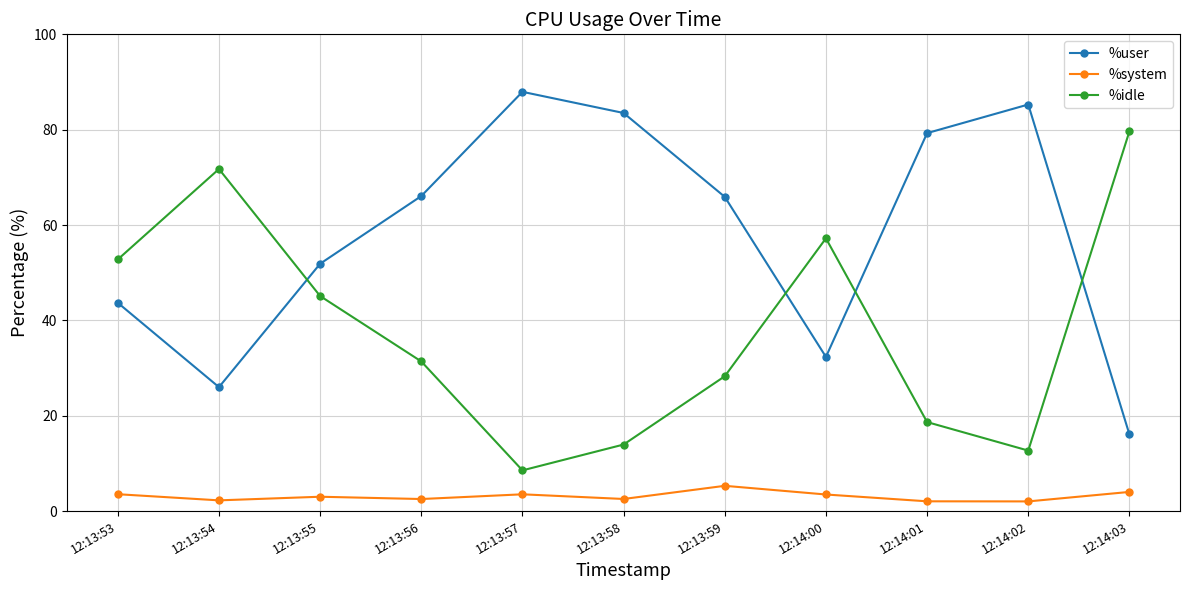

What is the sum of the %idle values at 12:13:55 and 12:14:01?

63.8